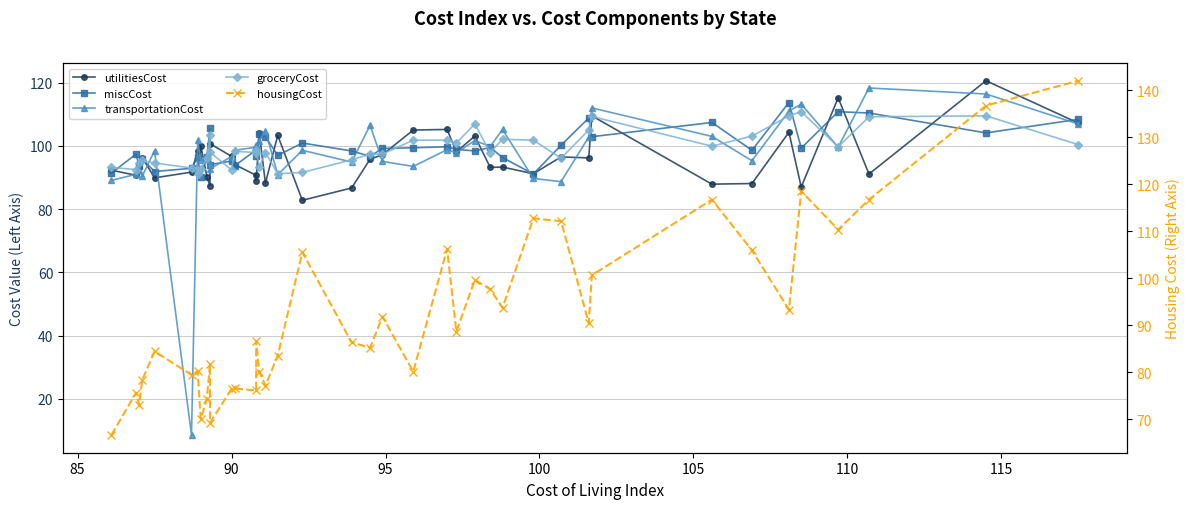

Is this an area chart (filled region under the line)?

No